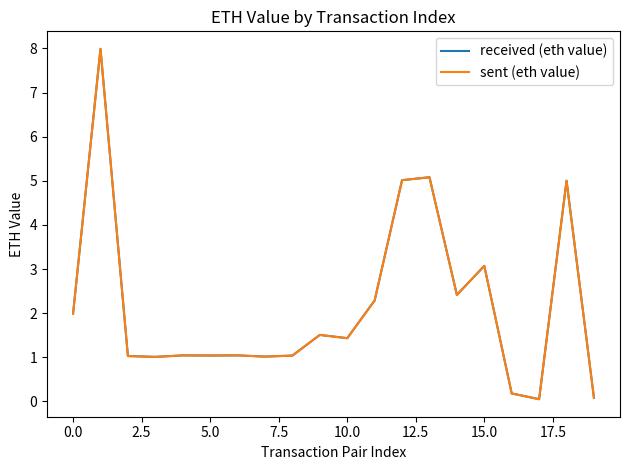

What is the maximum value for sent (eth value)?

8.0